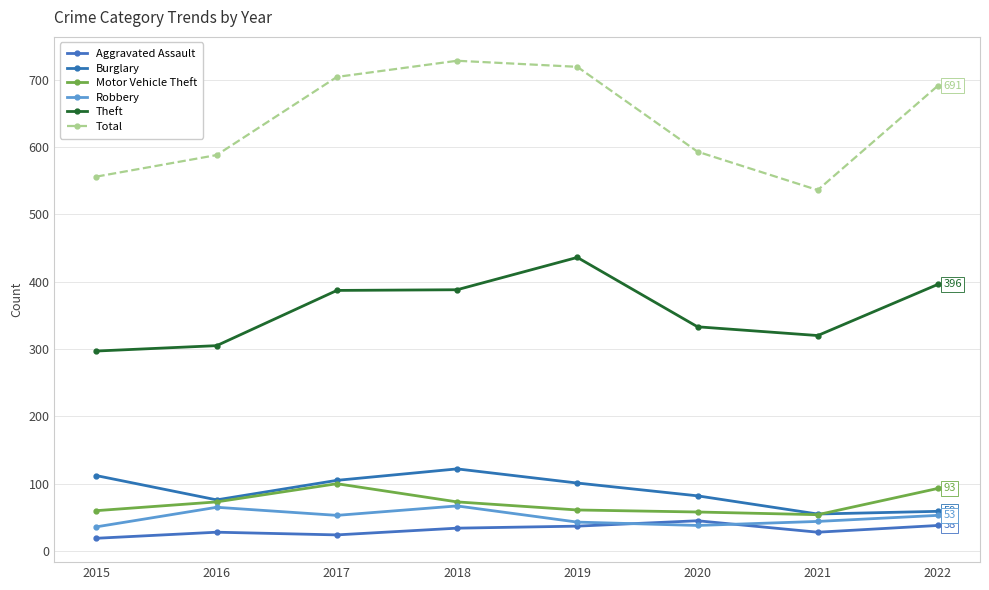

The Theft series shows 333 at 2020. True or false?

True